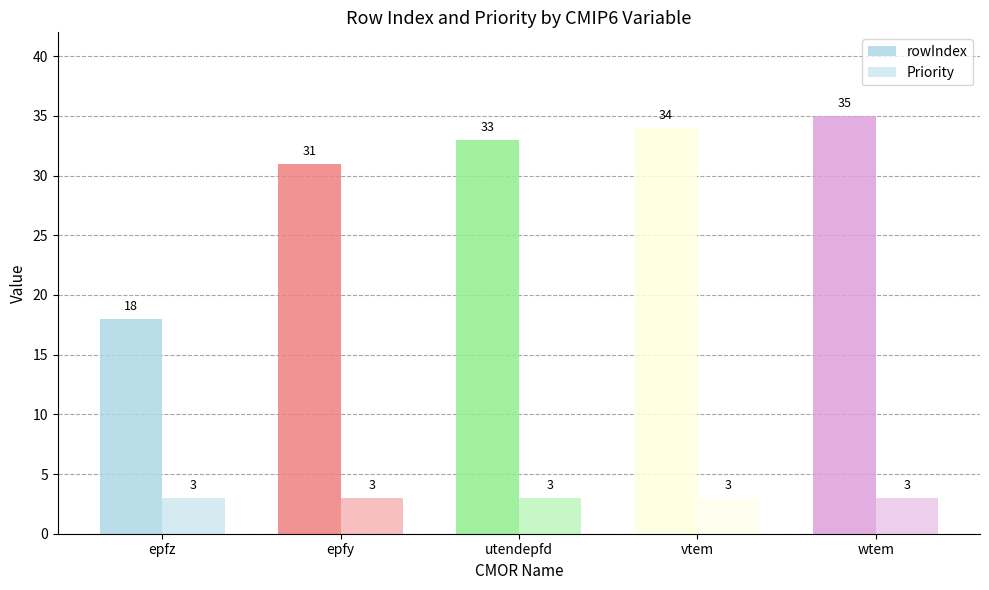

How many bars are there in each group?

2